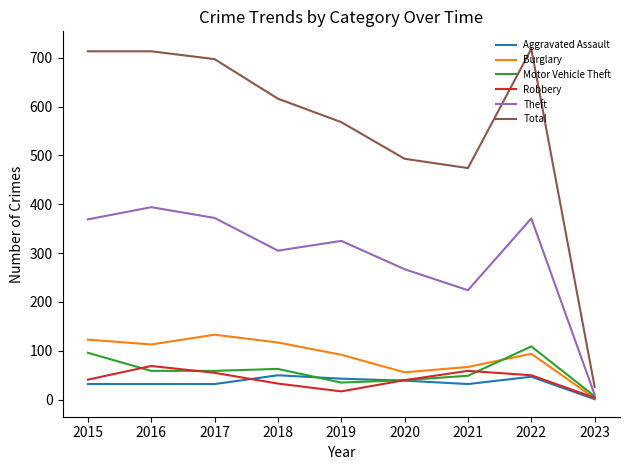

The Aggravated Assault series shows 32 at 2021. True or false?

True